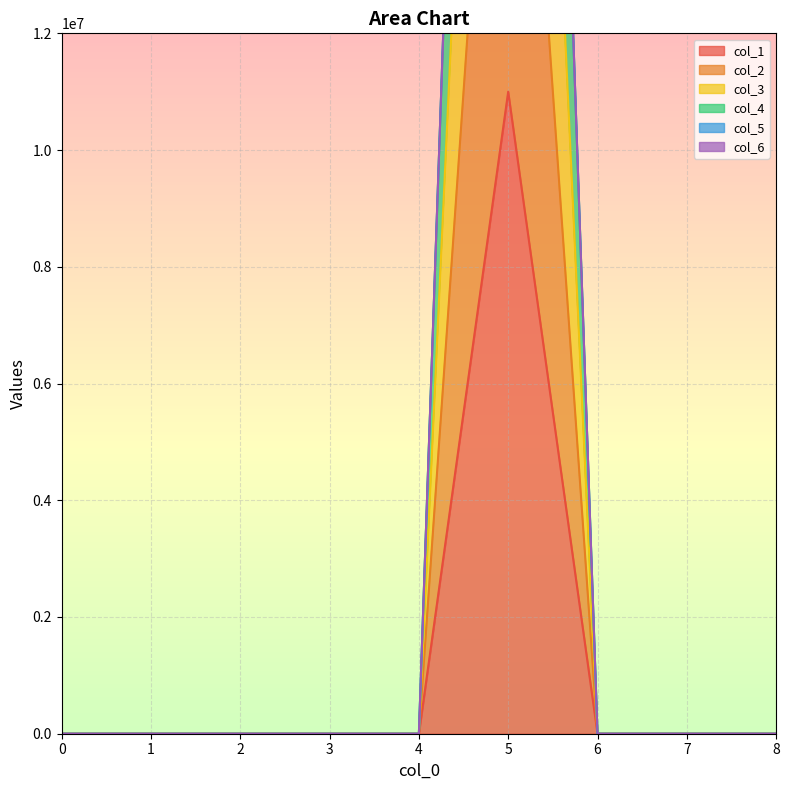

Which series changed the most between 4 and 8?

col_1